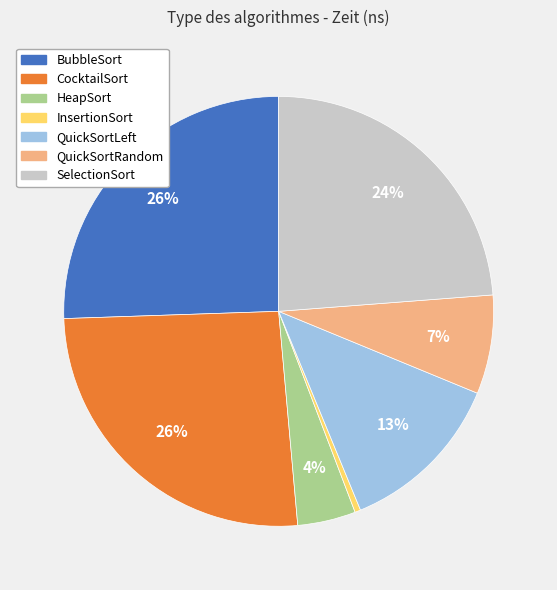

To the nearest percent, what is the difference between the InsertionSort and HeapSort slice percentages?

4%